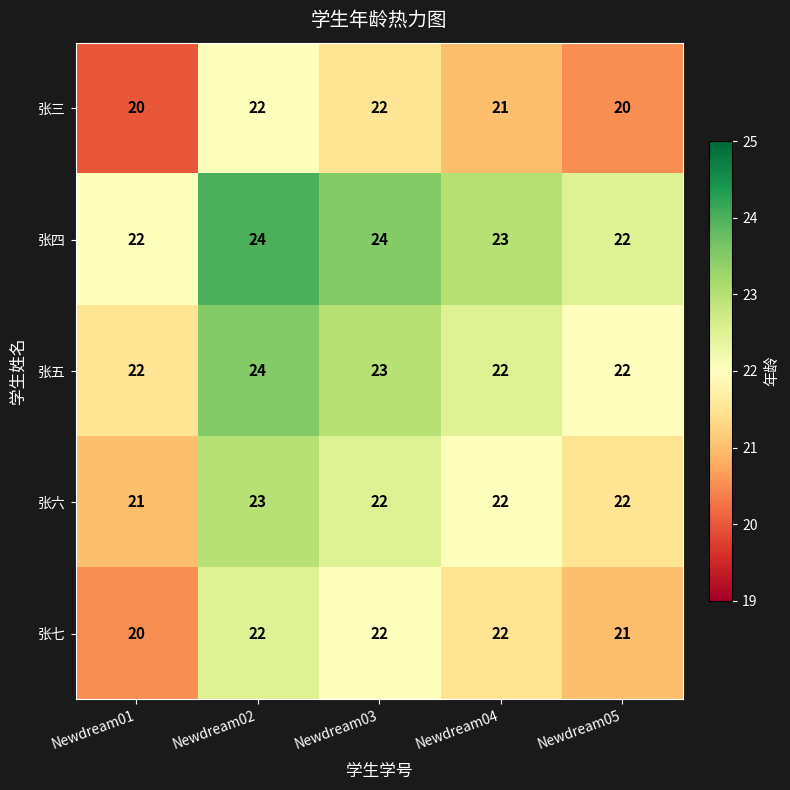

The 张七 series shows 34 at Newdream04. True or false?

False